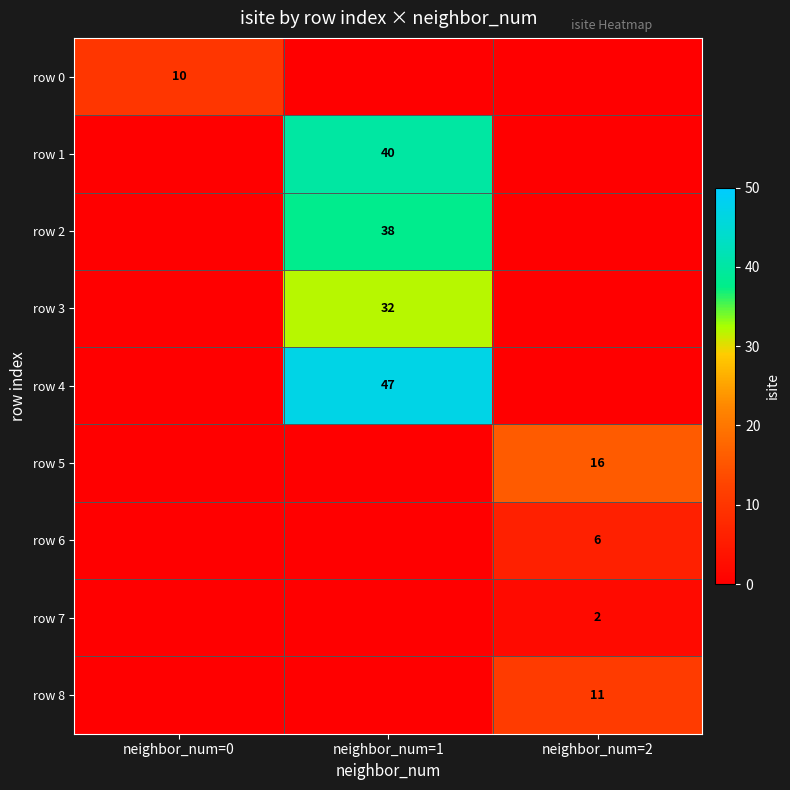

Is it true that row 7 equals 0 at neighbor_num=2?

False